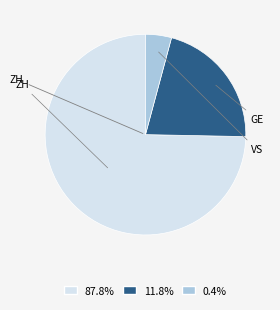

How many slices are in this pie chart?

3